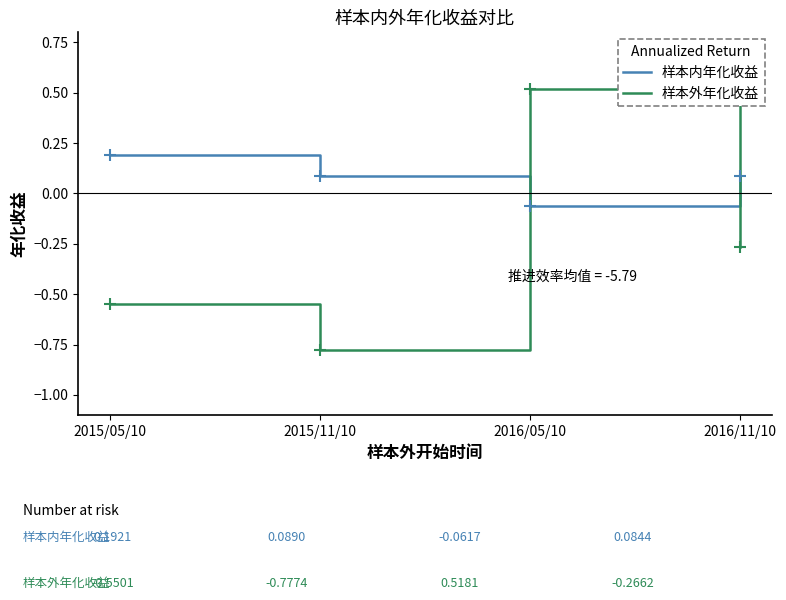

How many 样本内年化收益 values are between 0 and 1?

3